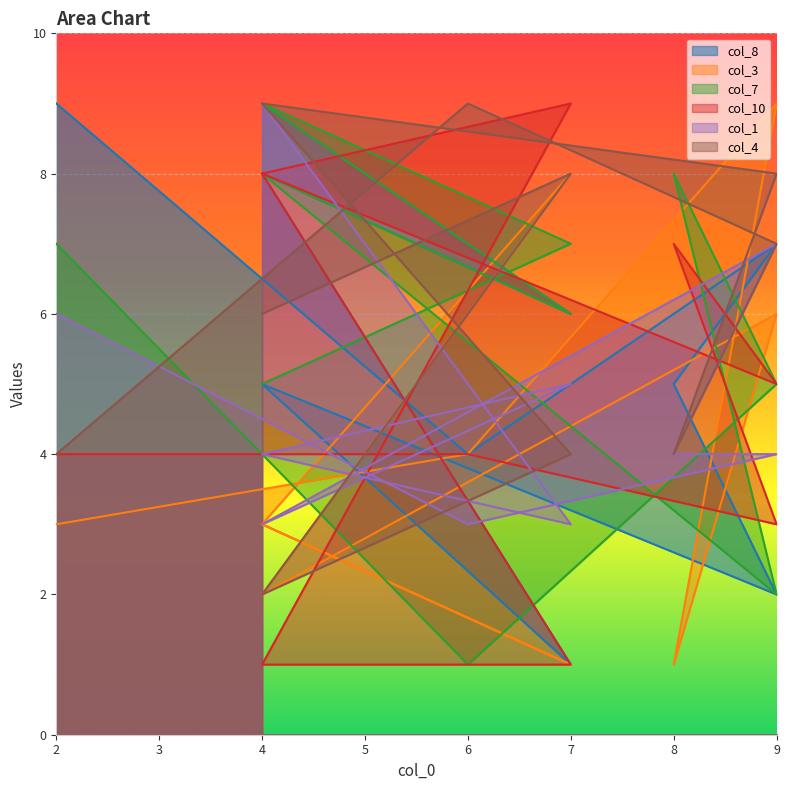

At which label is col_3 closest to 5?

9